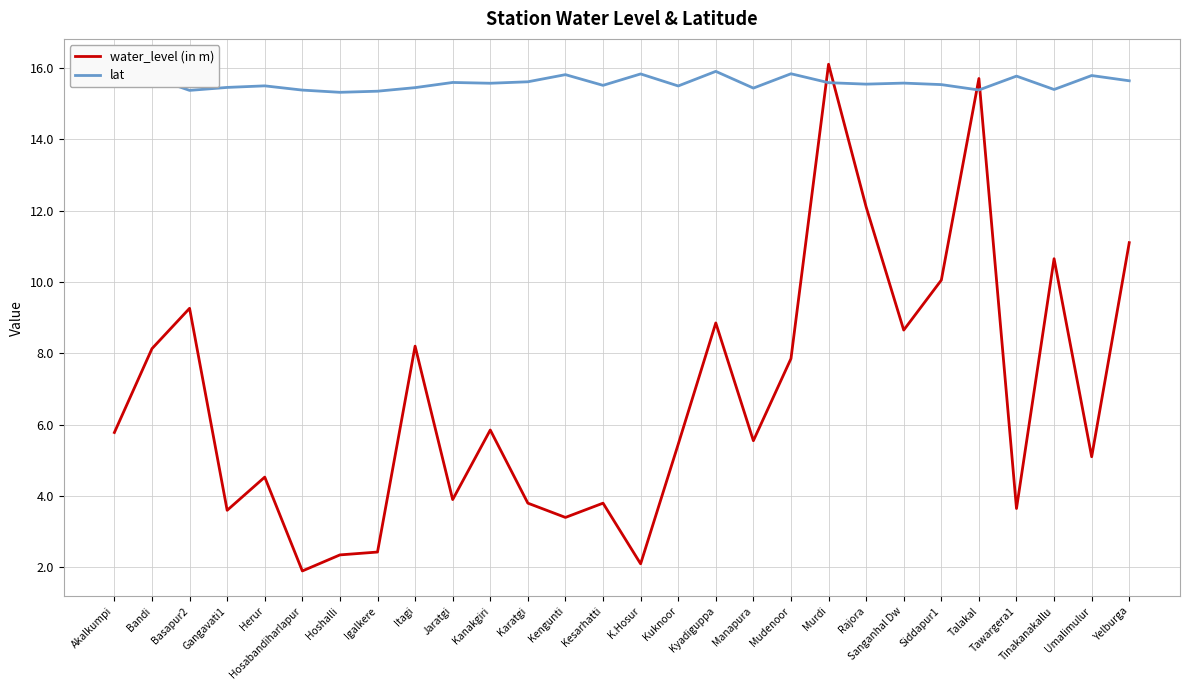

Which series has the widest spread of values?

water_level (in m)